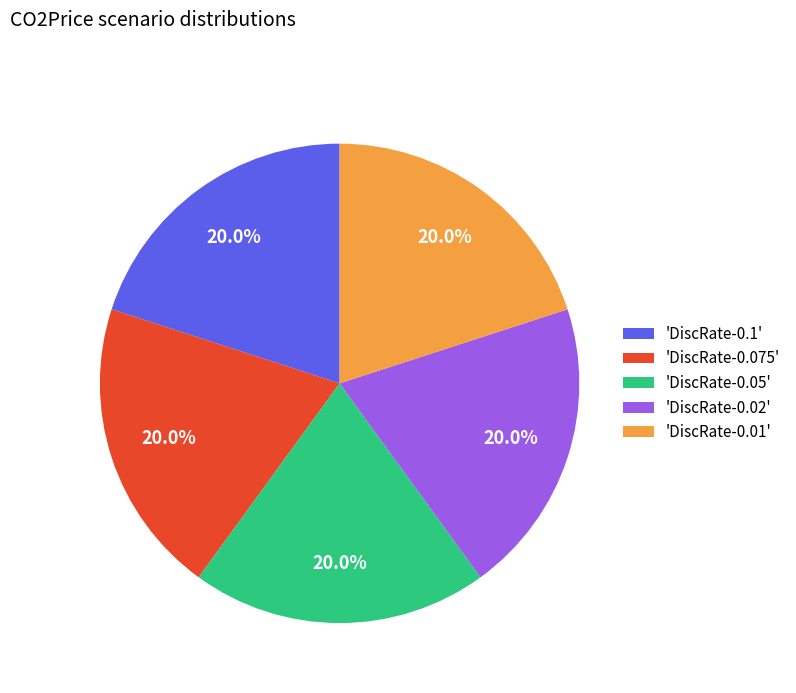

Is there any slice that represents more than half of the pie?

No